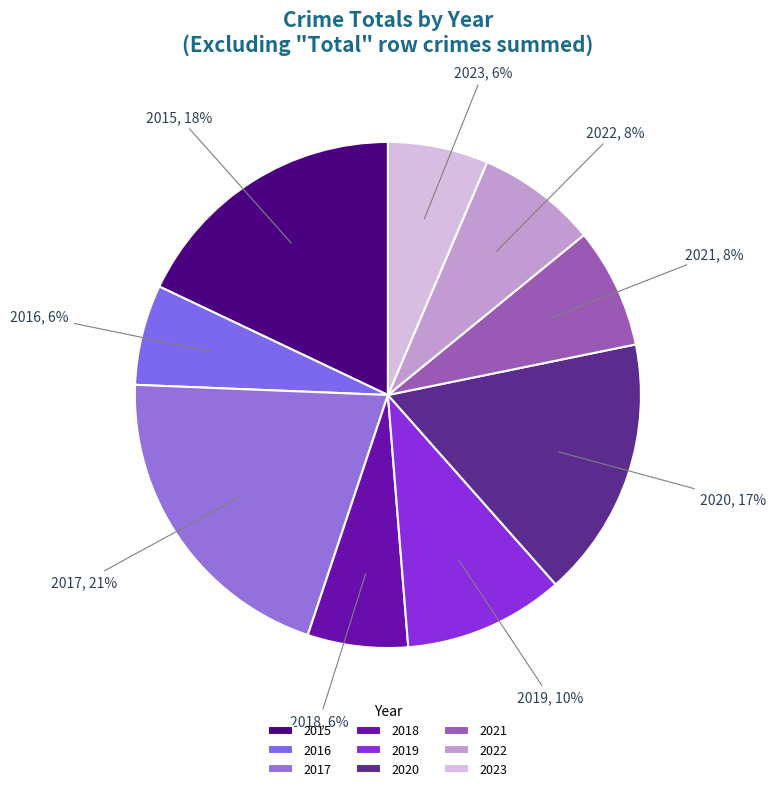

To the nearest percent, what is the combined percentage of 2018 and 2020?

23%